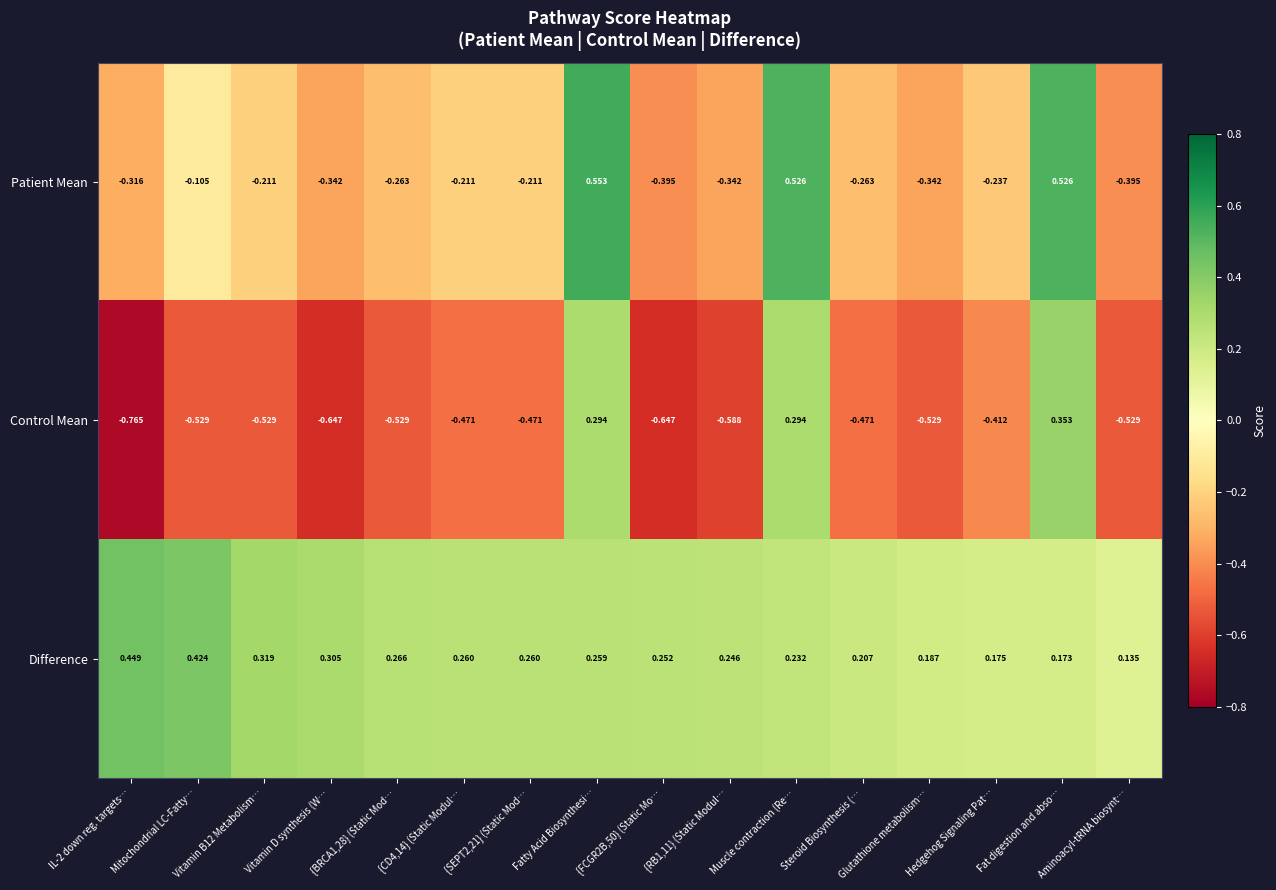

Which category has the highest value in the Patient Mean series?

Fatty Acid Biosynthesi…